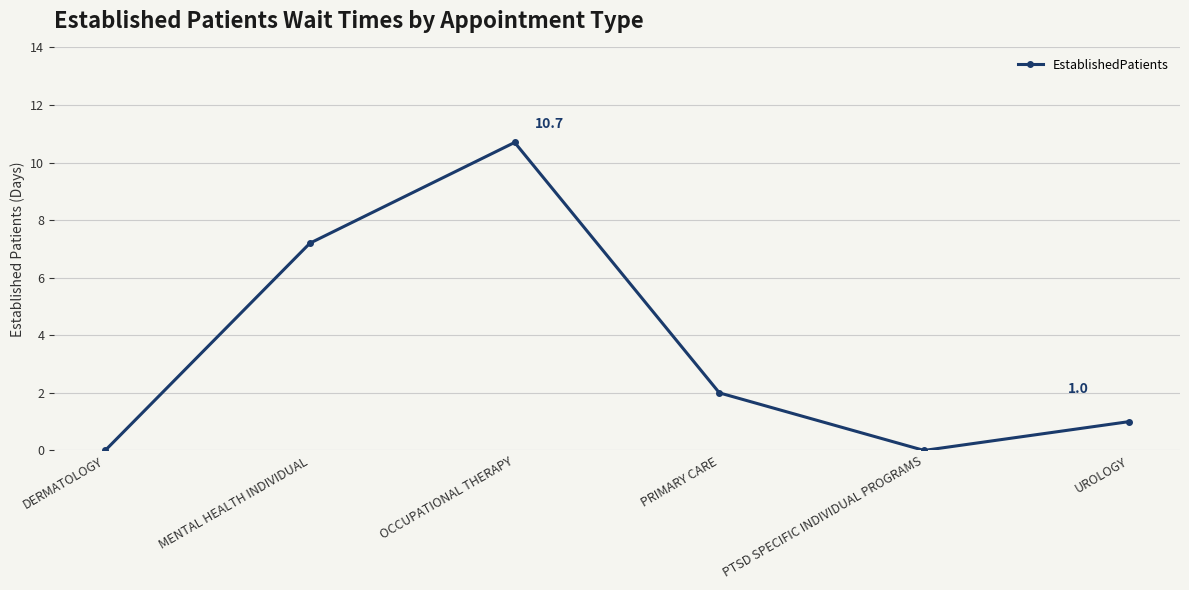

Which category has the highest value across all series?

OCCUPATIONAL THERAPY